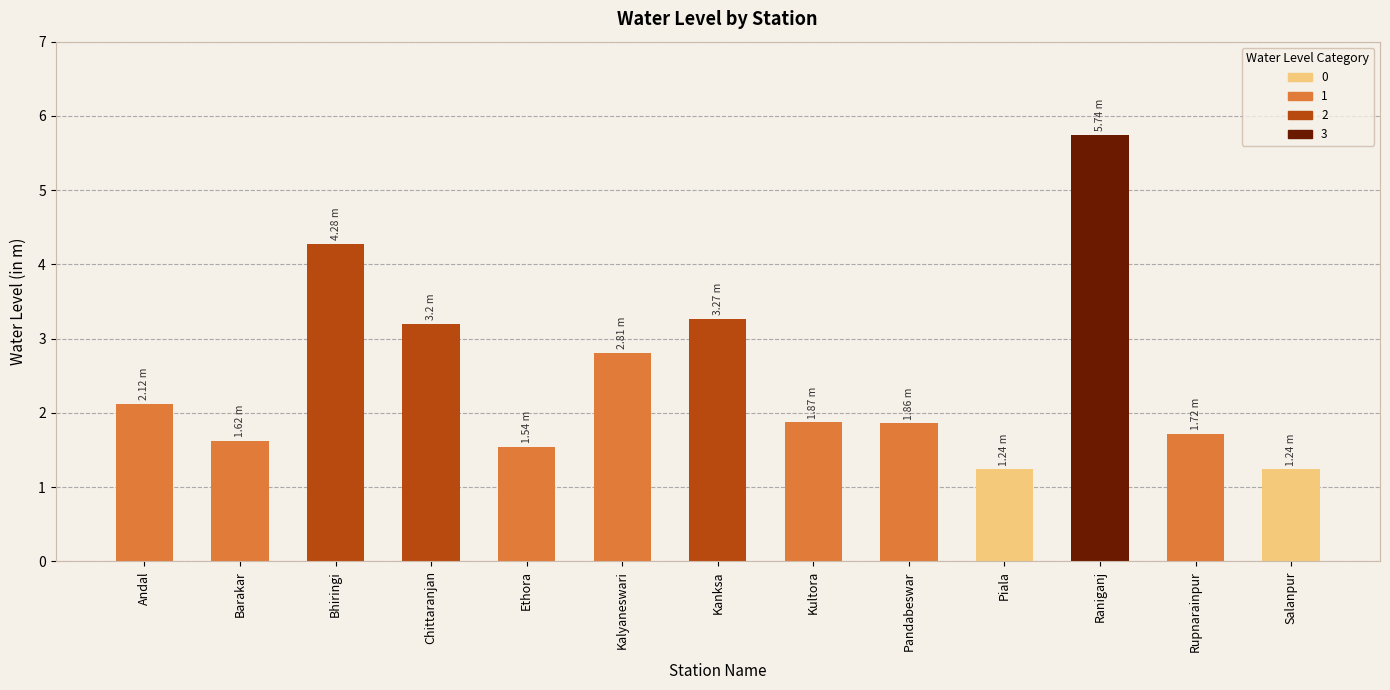

What is the value of the 6th bar from the left?

2.8